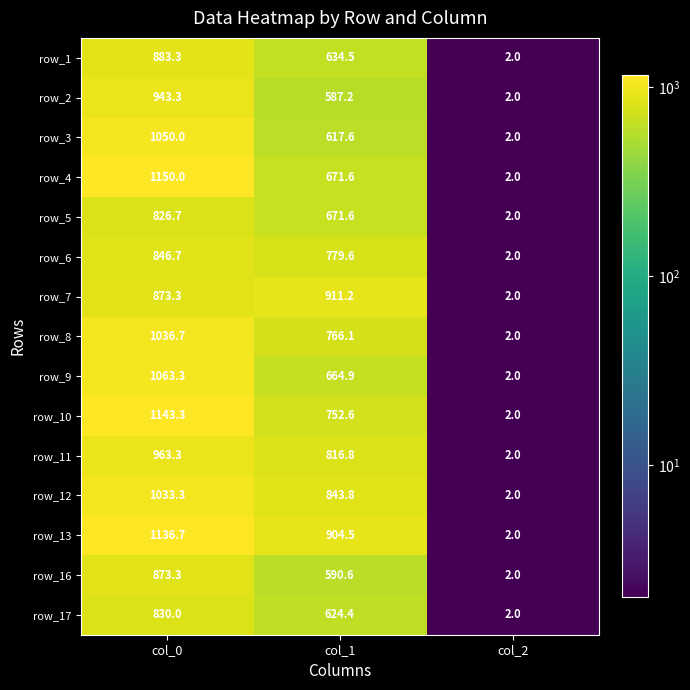

What is the maximum value for row_9?

1063.3